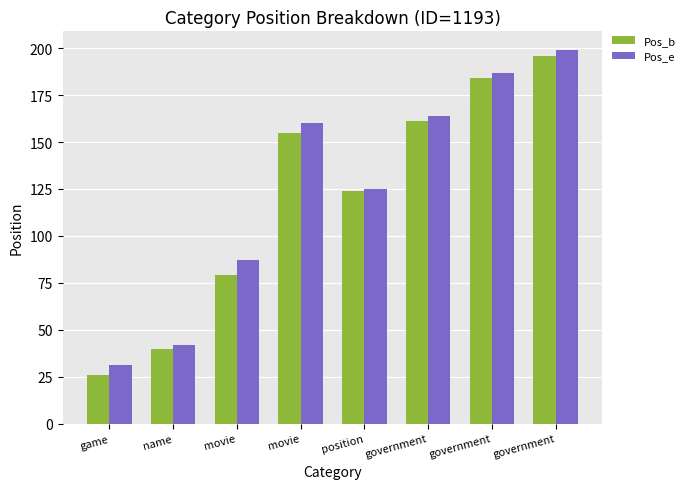

What is the sum of all Pos_b values?

965